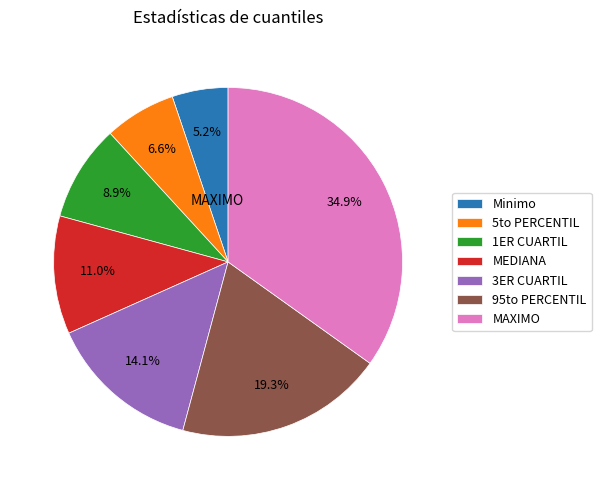

Is there a majority slice in this chart?

No